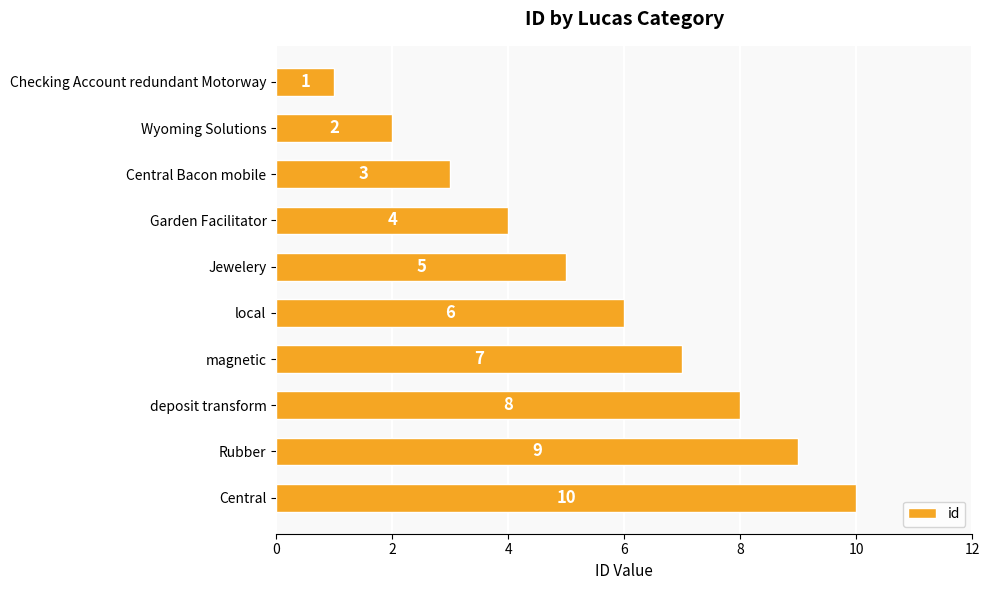

How many data points are less than 6?

5